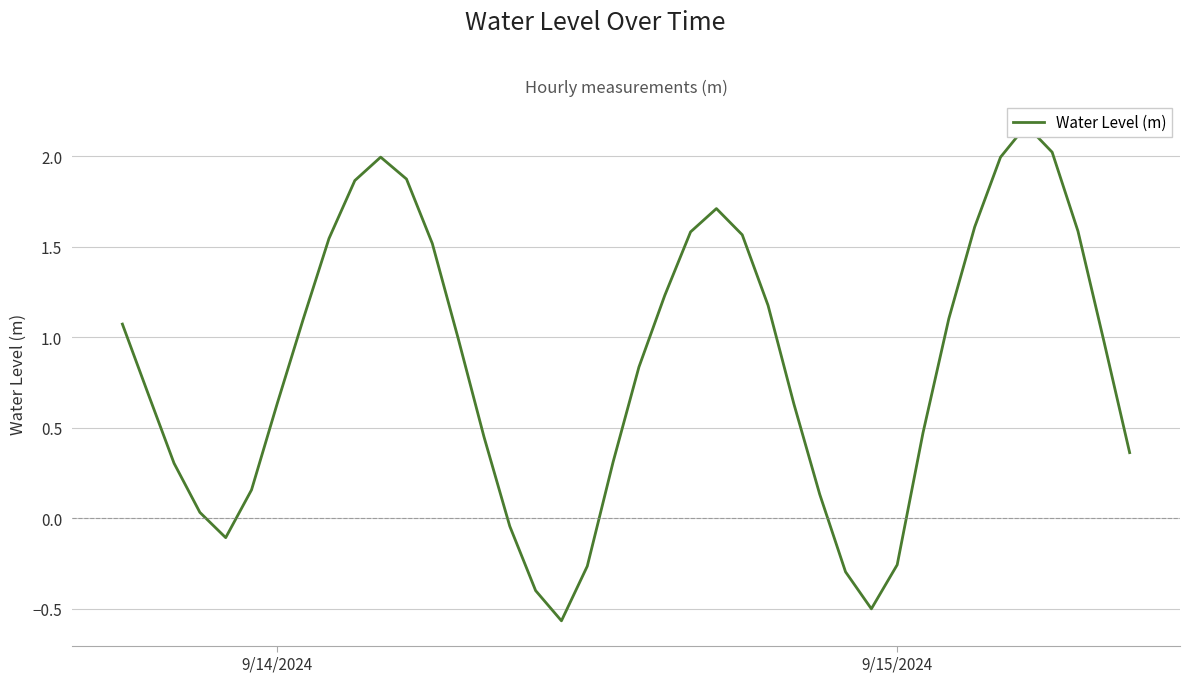

How many values are above zero?

32